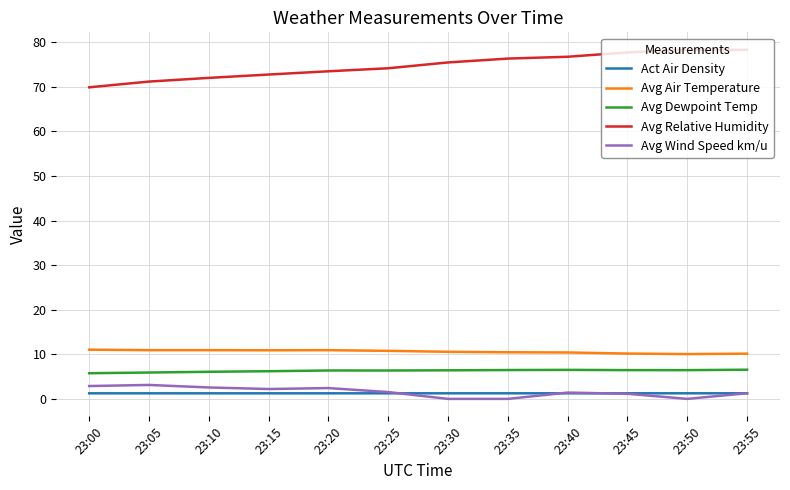

What is the sum of the Act Air Density values at 23:25 and 23:20?

2.5